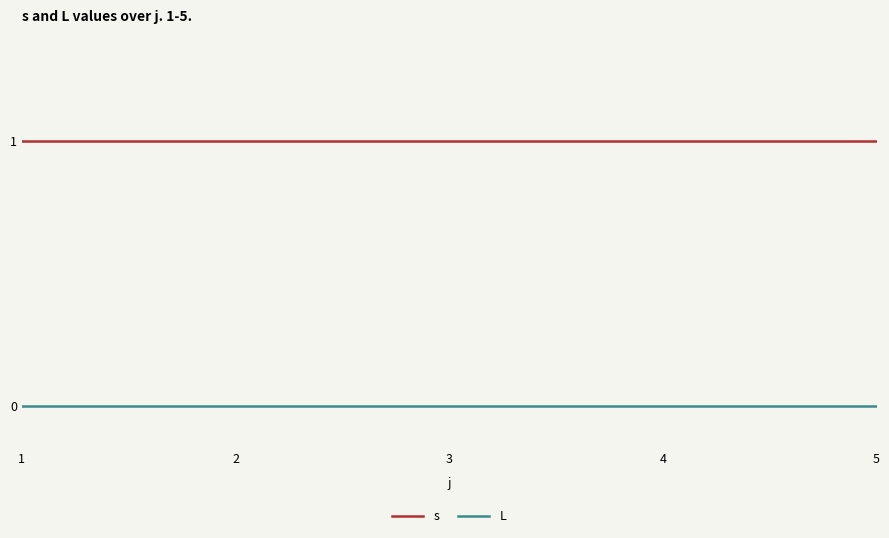

True or false: L and s cross at least once.

False